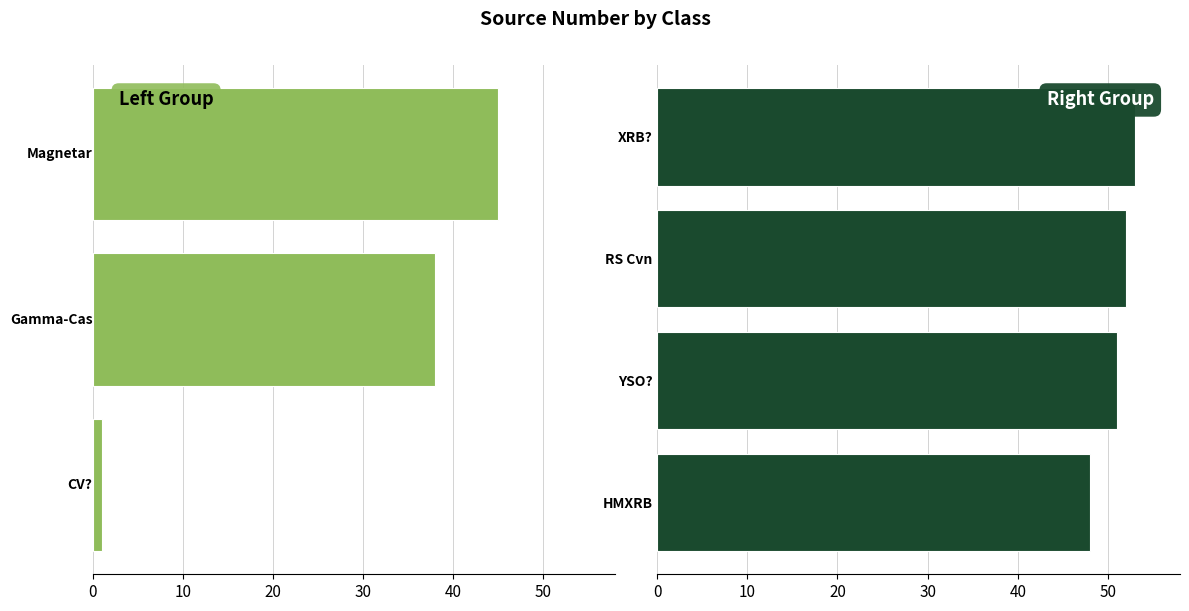

What value does the data have at RS Cvn, to the nearest 10?

50